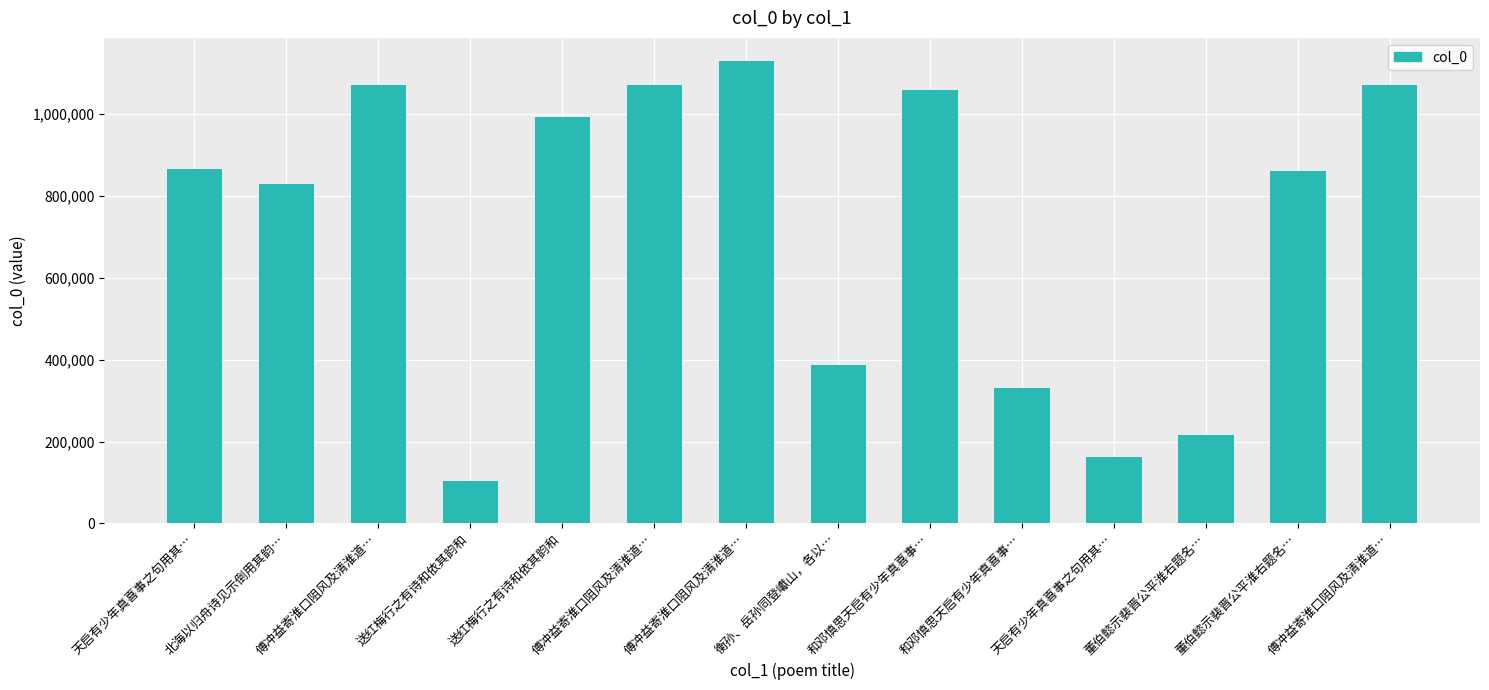

What is the minimum value shown in the chart?

103353